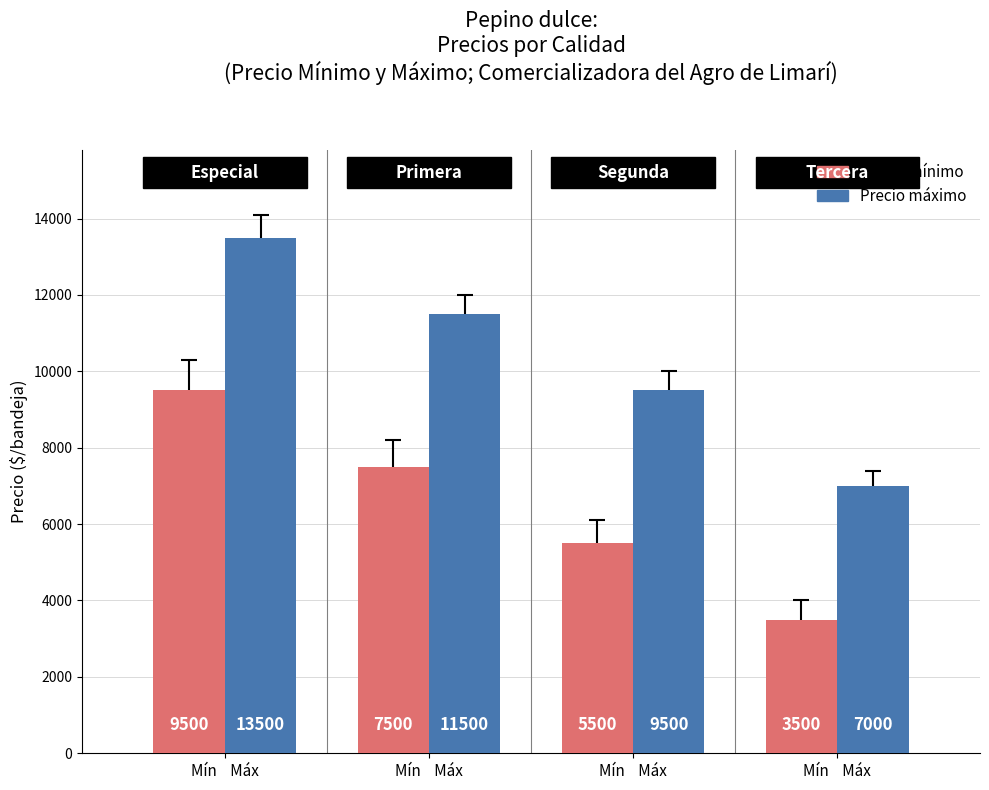

What are all the series names shown in the legend?

Precio mínimo, Precio máximo